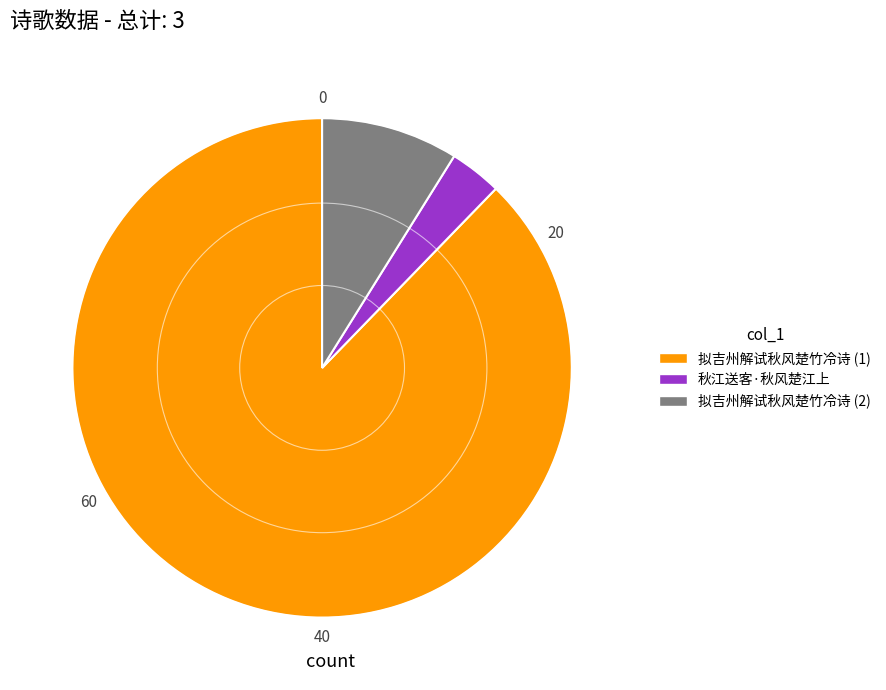

Is there any slice that represents more than half of the pie?

Yes